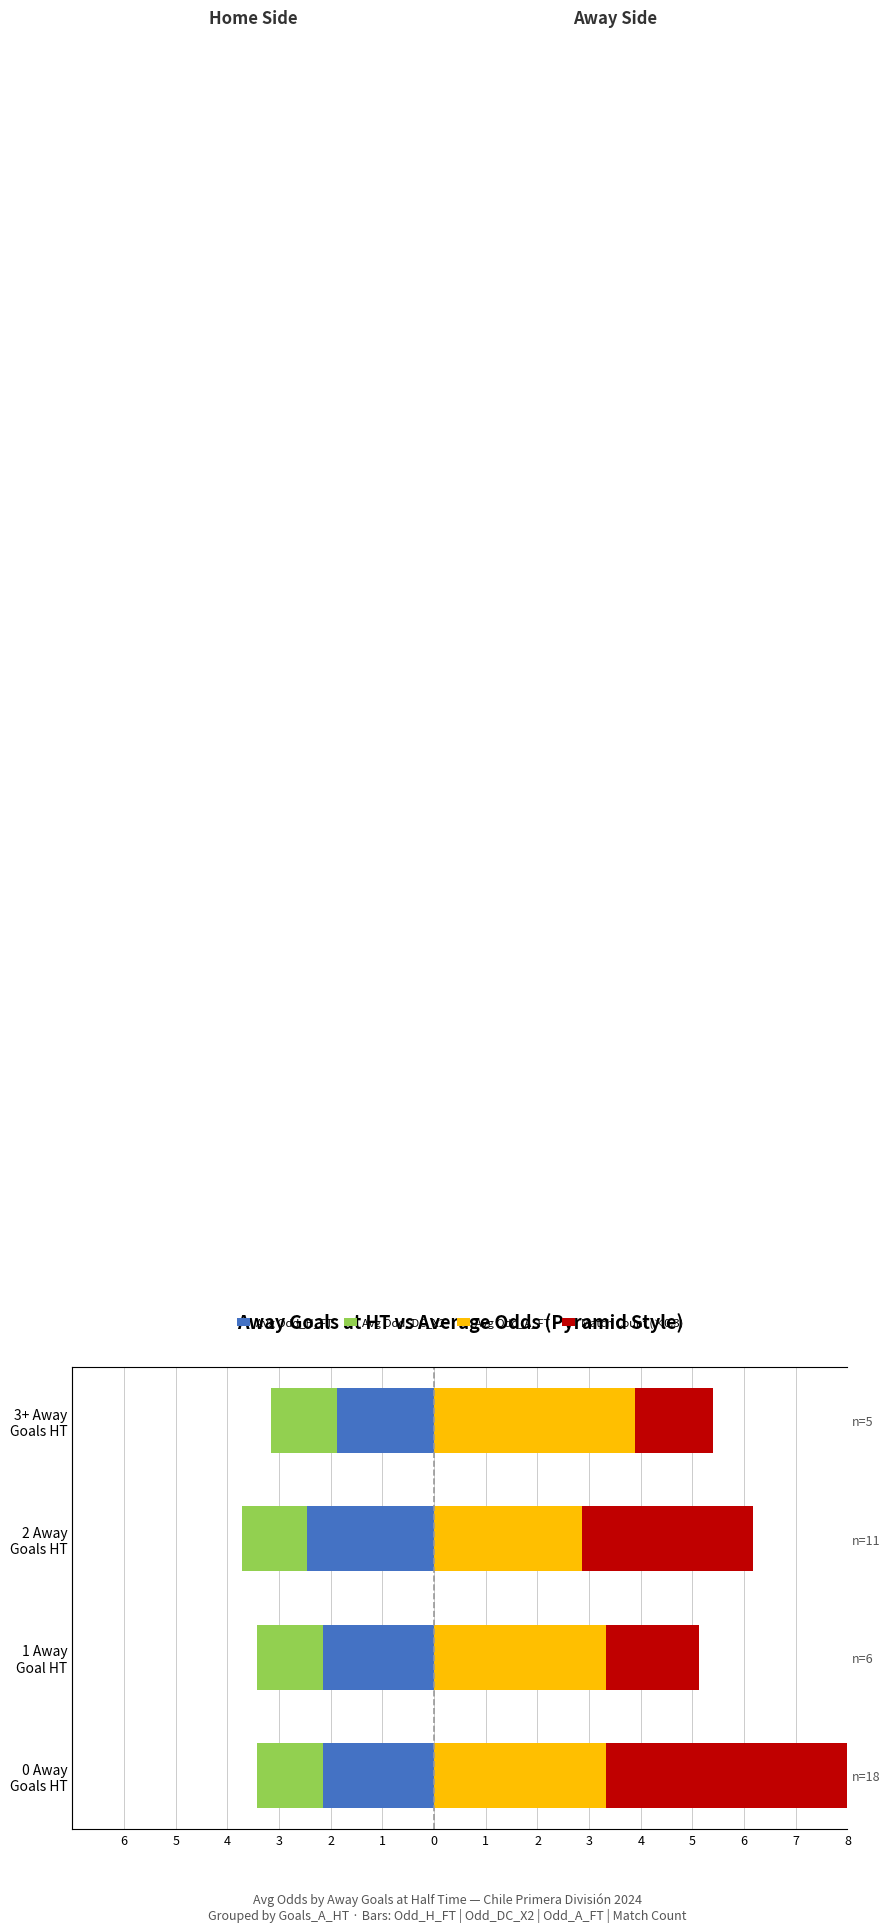

At how many categories does at least one series exceed 1?

4